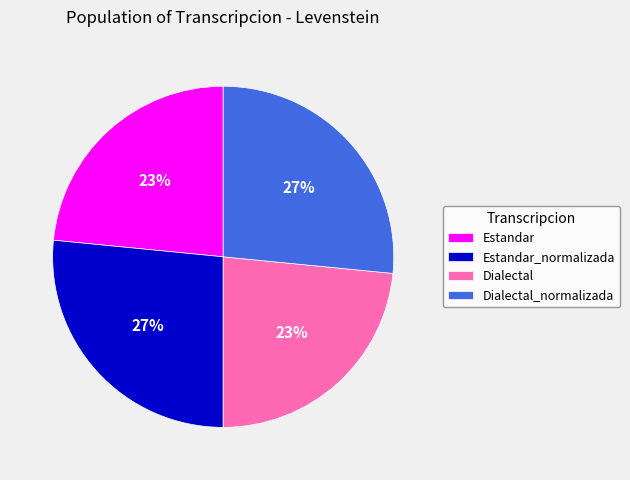

Is it true that Estandar is 29% of the pie?

False